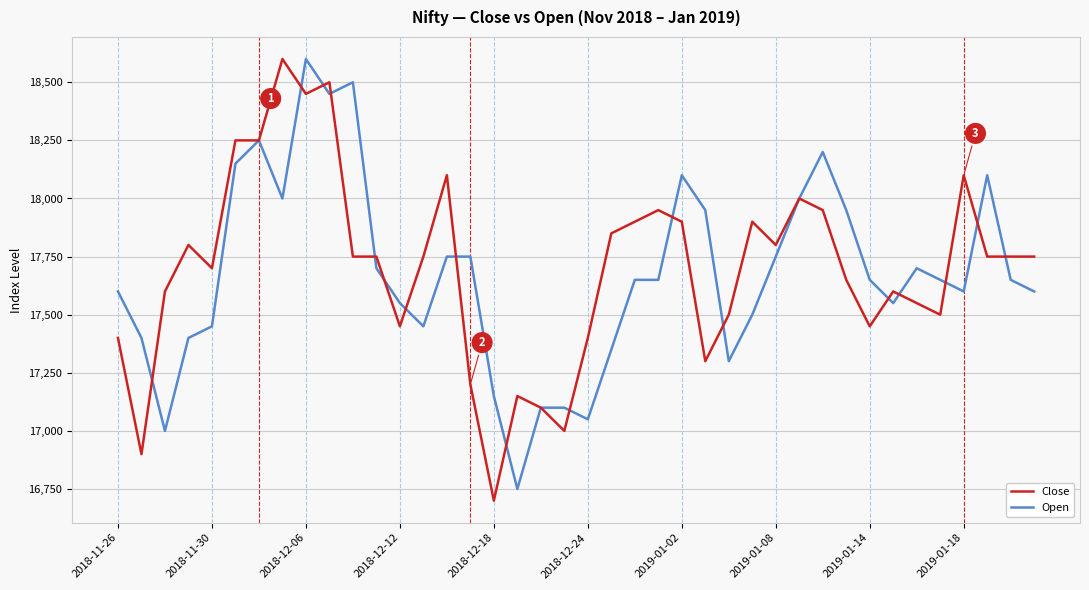

What is the maximum value shown in the chart?

18600